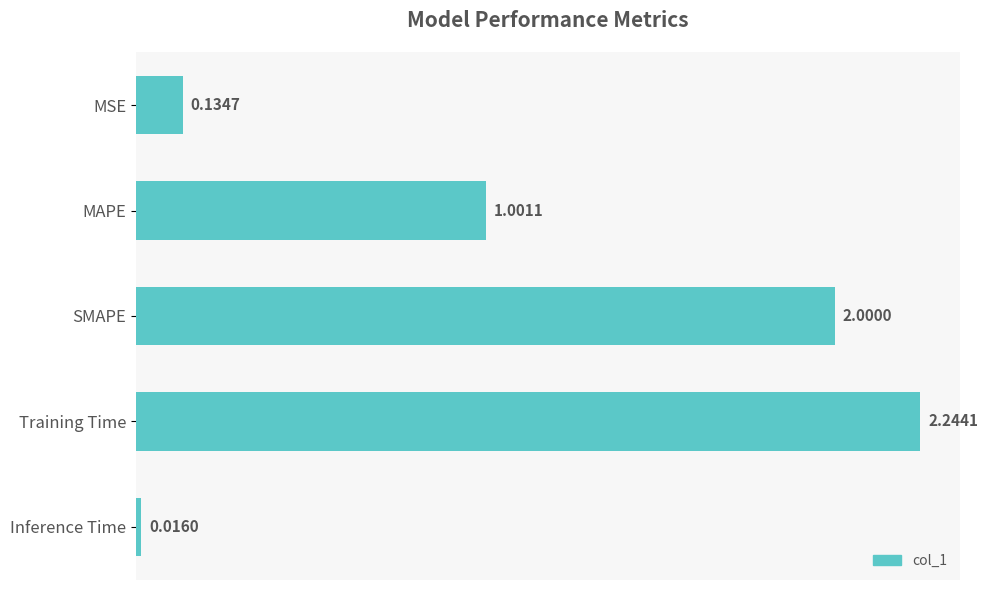

What is the average value?

1.1